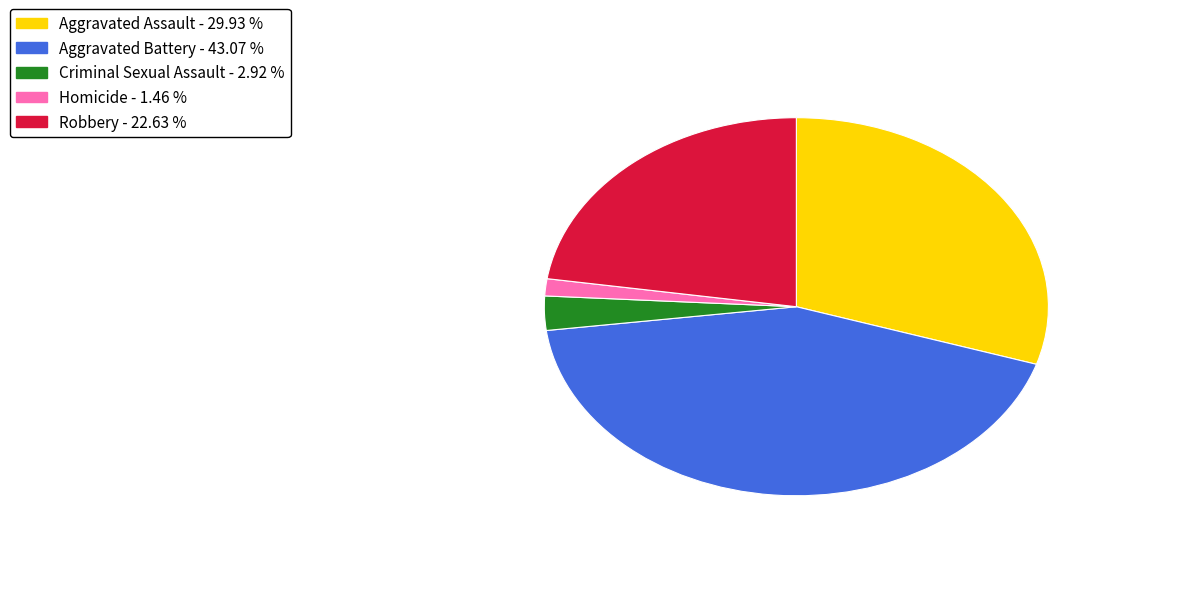

Rank the categories by value from highest to lowest.

Aggravated Battery, Aggravated Assault, Robbery, Criminal Sexual Assault, Homicide